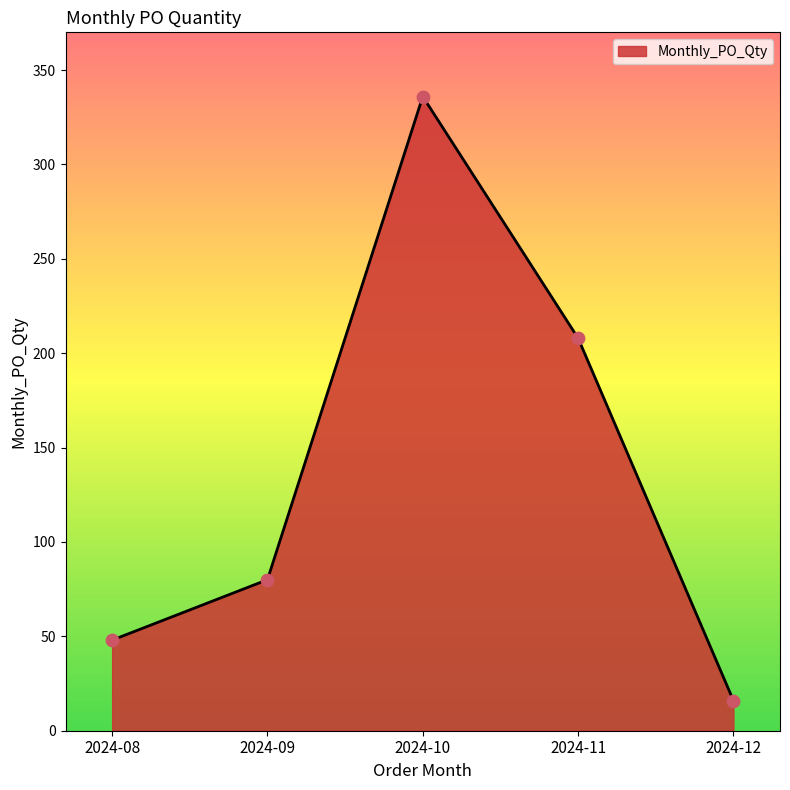

Between 2024-08 and 2024-12, which is larger?

2024-08